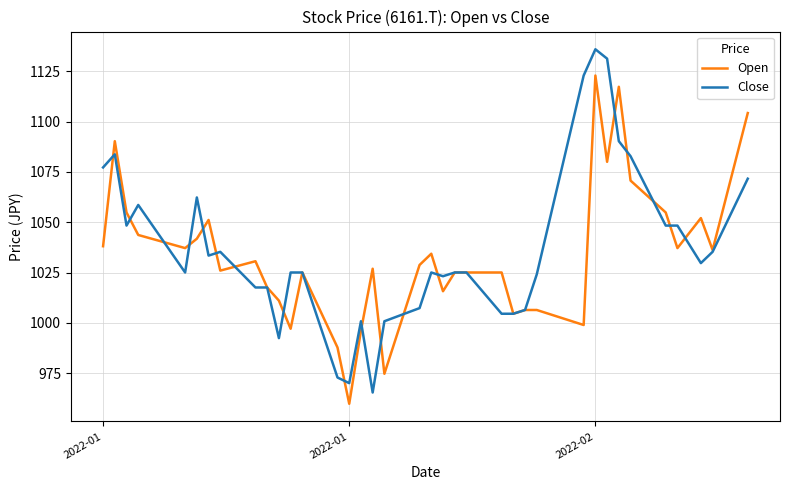

True or false: Close has more than 1 points higher than both neighbors.

True